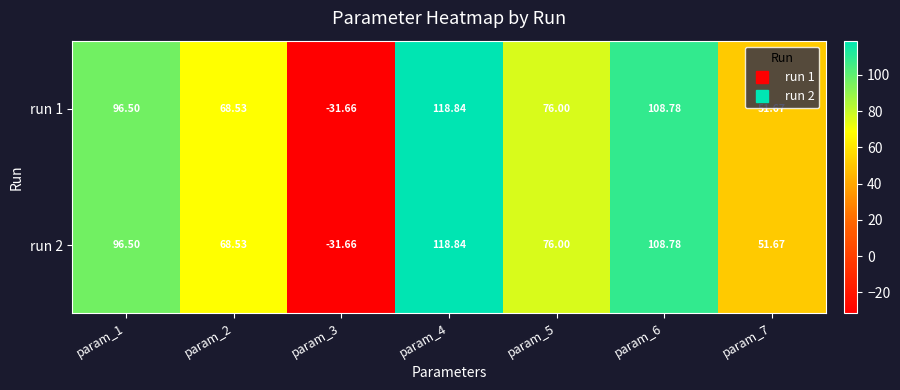

Is the value of run 1 at param_2 greater than the value of run 2 at param_4?

No